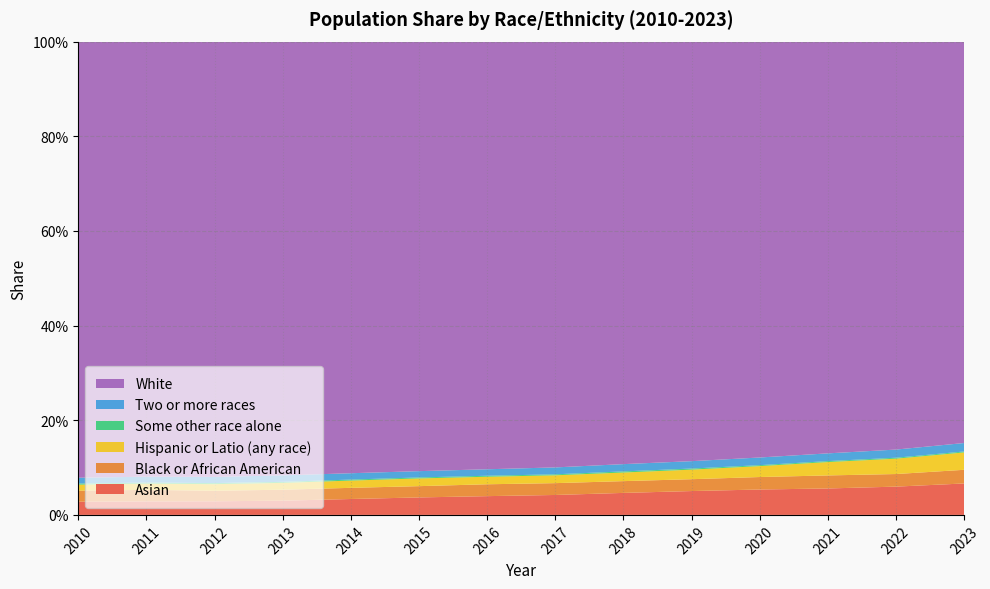

Reading left to right, what are all the values shown in this chart?

Asian: 0.0	0.0	0.0	0.0	0.0	0.0	0.0	0.0	0.0	0.1	0.1	0.1	0.1	0.1
Black or African American: 0.0	0.0	0.0	0.0	0.0	0.0	0.0	0.0	0.0	0.0	0.0	0.0	0.0	0.0
Hispanic or Latio (any race): 0.0	0.0	0.0	0.0	0.0	0.0	0.0	0.0	0.0	0.0	0.0	0.0	0.0	0.0
Some other race alone: 0.0	0.0	0.0	0.0	0.0	0.0	0.0	0.0	0.0	0.0	0.0	0.0	0.0	0.0
Two or more races: 0.0	0.0	0.0	0.0	0.0	0.0	0.0	0.0	0.0	0.0	0.0	0.0	0.0	0.0
White: 0.9	0.9	0.9	0.9	0.9	0.9	0.9	0.9	0.9	0.9	0.9	0.9	0.9	0.8